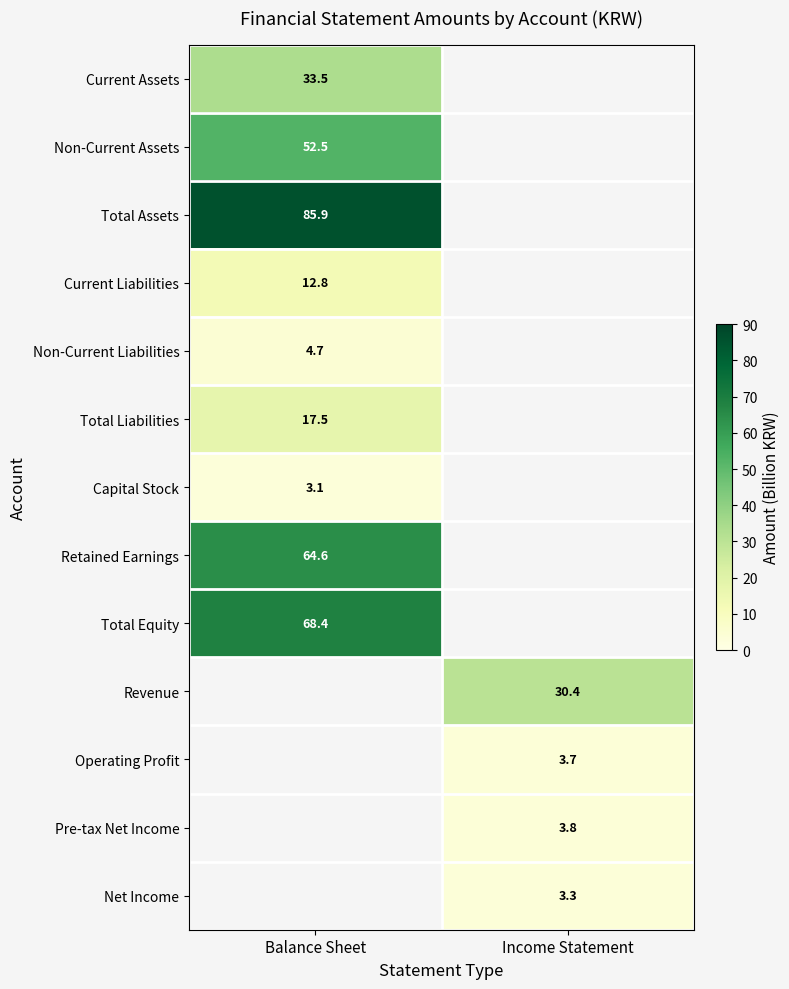

The value of Retained Earnings at Balance Sheet is 26.2. True or false?

False